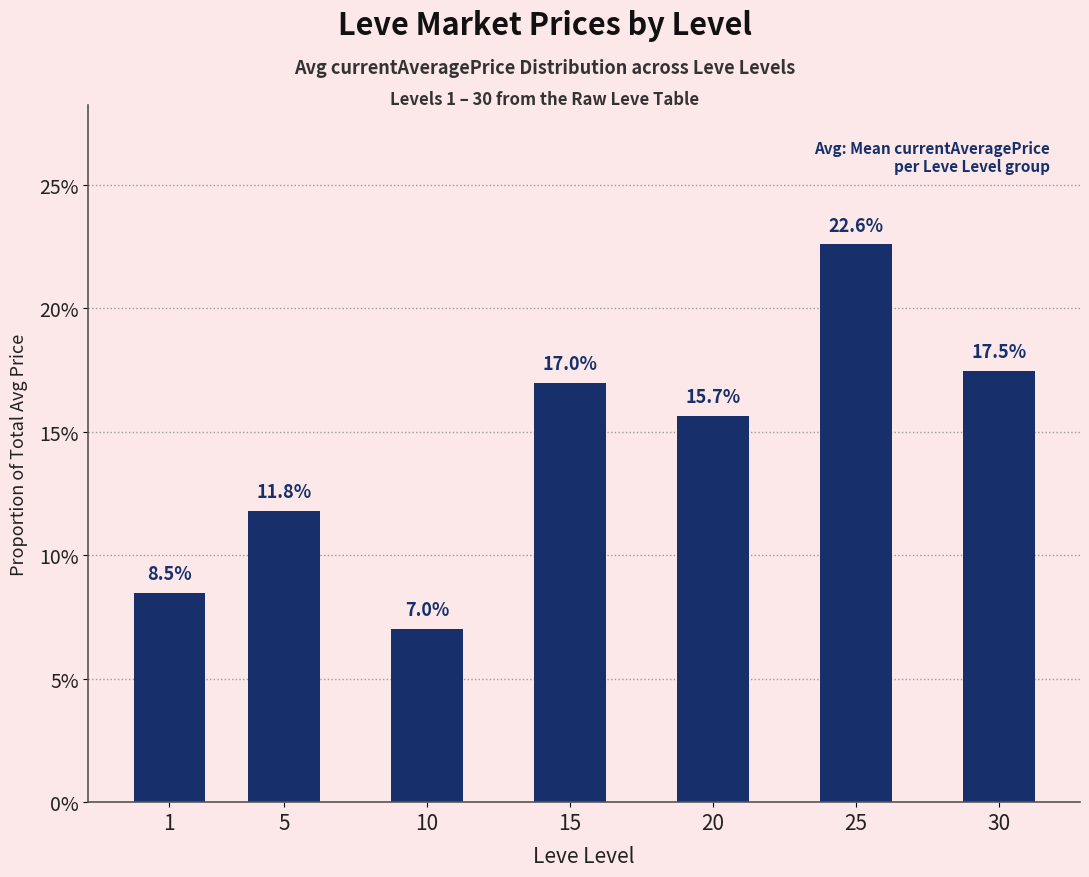

Is it true that the value at 30 is 17.5?

True